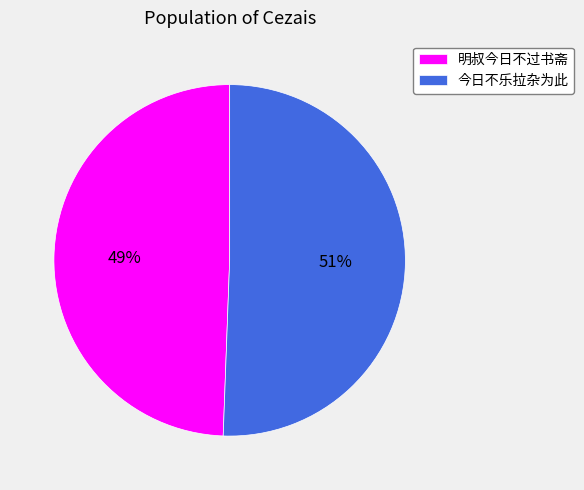

What is the largest slice in the pie chart?

今日不乐拉杂为此